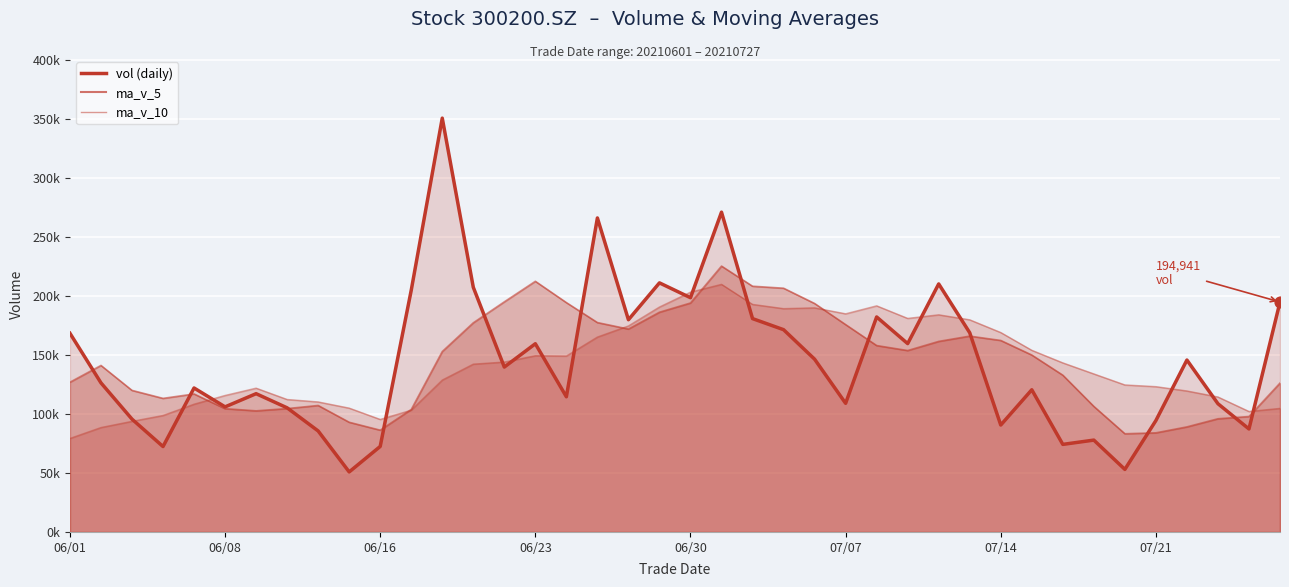

Which series reaches the maximum Y coordinate?

vol